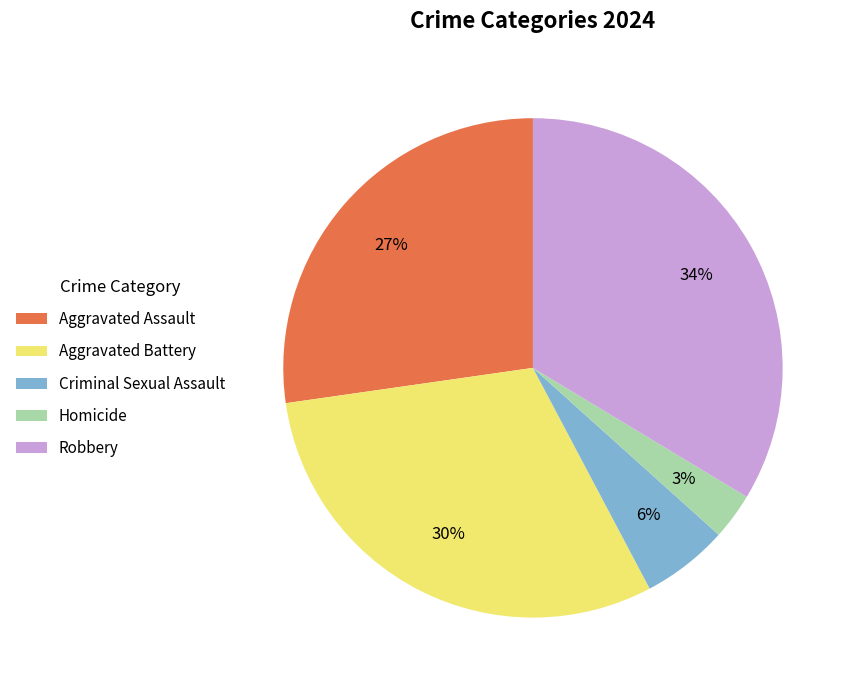

The Criminal Sexual Assault slice represents 1% of the pie. True or false?

False